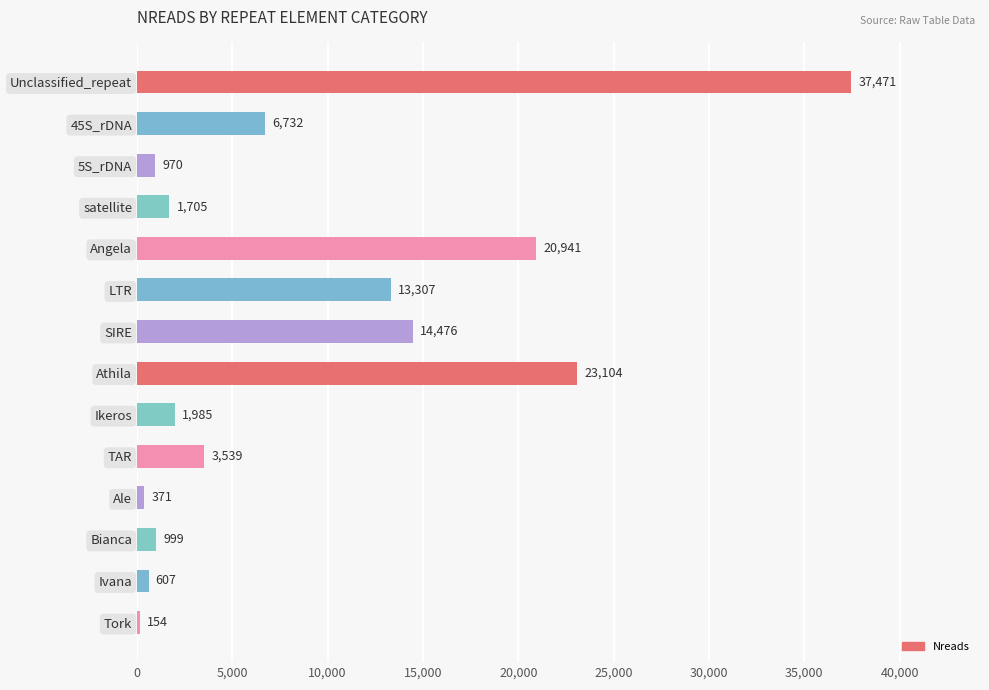

What is the sum of all values?

126361